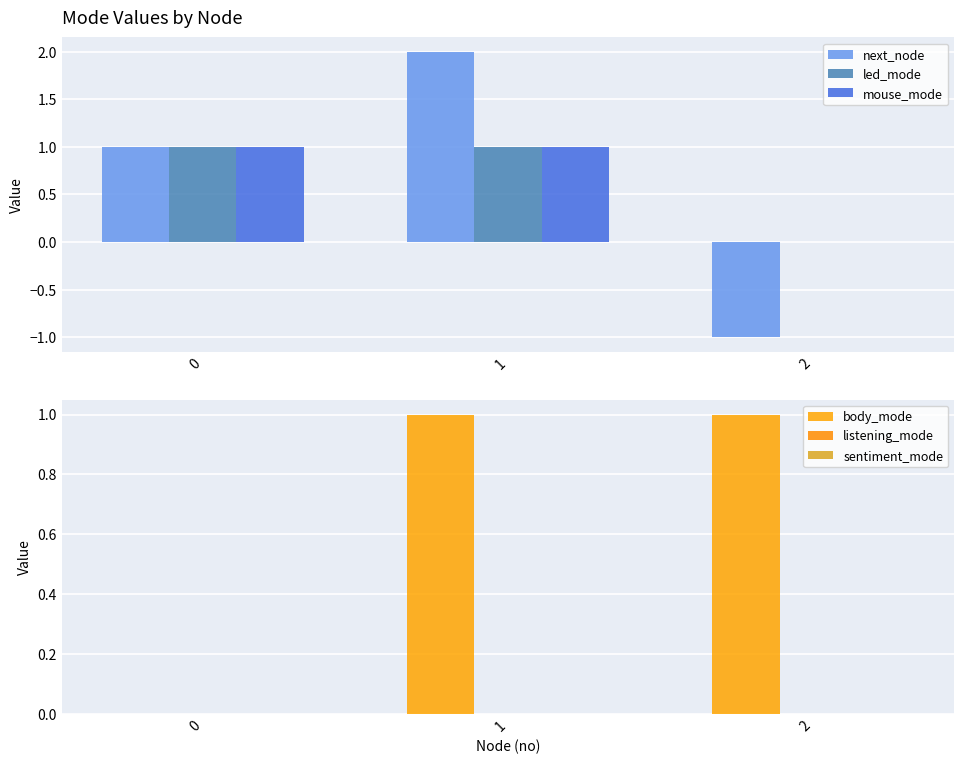

How many bars are there in each group?

6